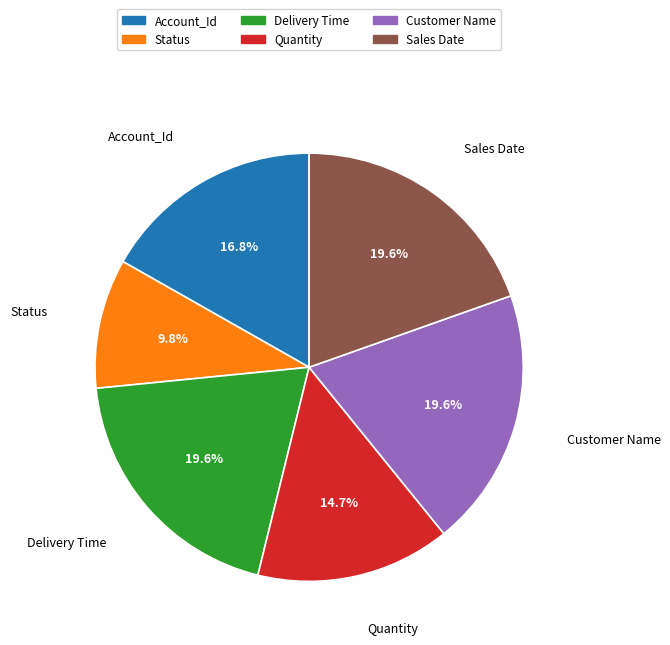

Does any single category account for the majority?

No